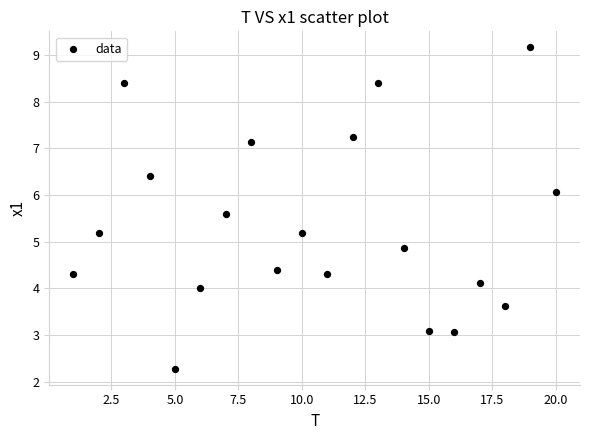

What is the range of X values (max minus min)?

19.0